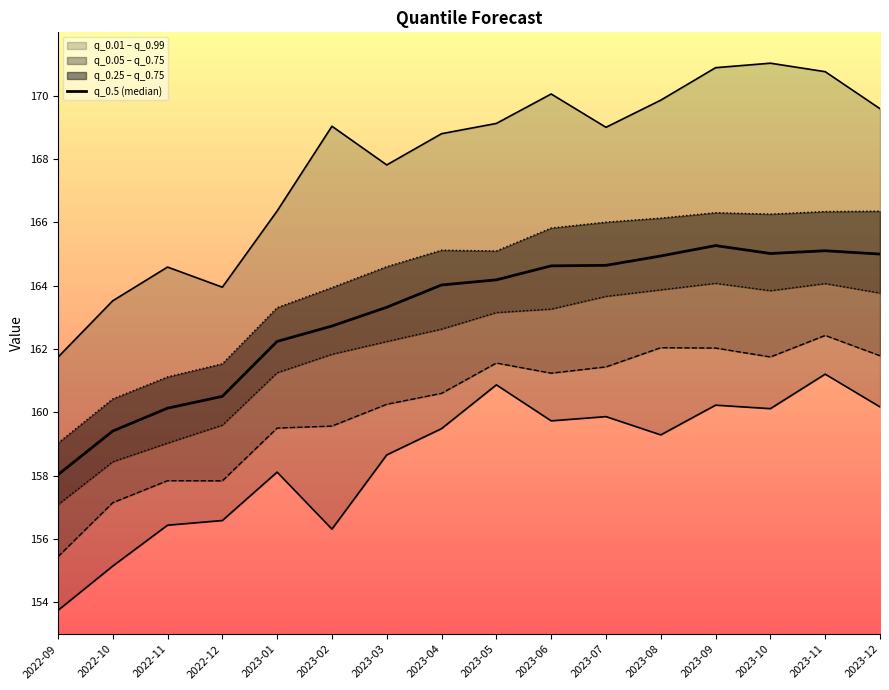

Does the chart display data point markers on the line(s)?

No